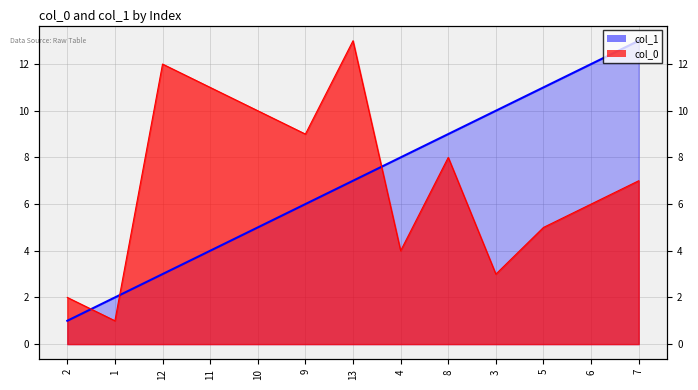

Where is the first local minimum for col_0 line?

1